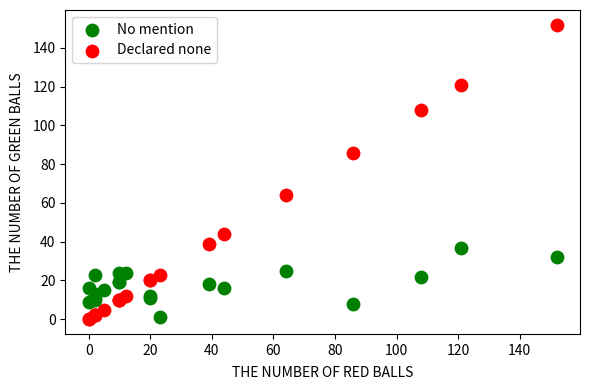

What are all the series names shown in the legend?

No mention, Declared none